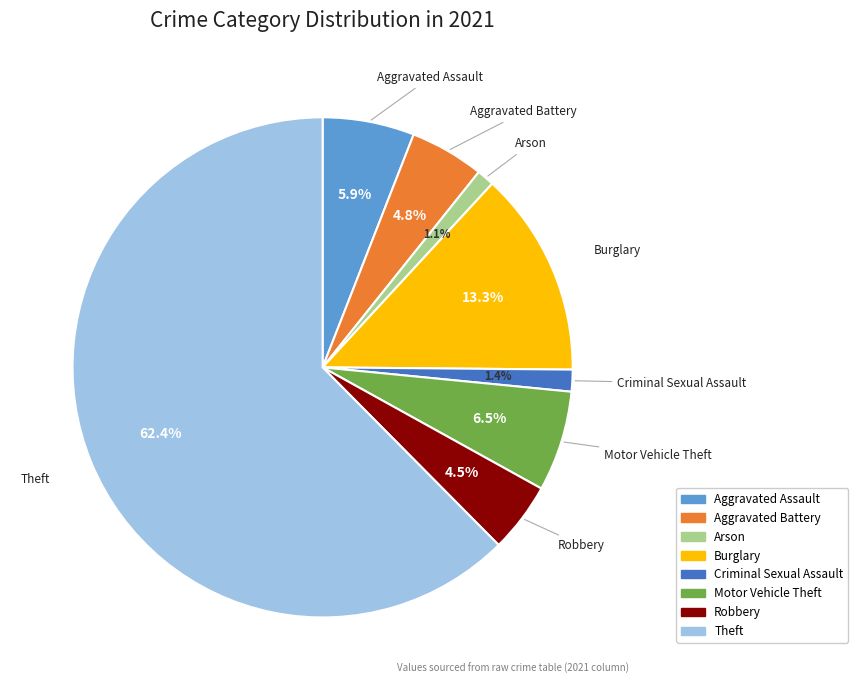

What is the largest slice in the pie chart?

Theft